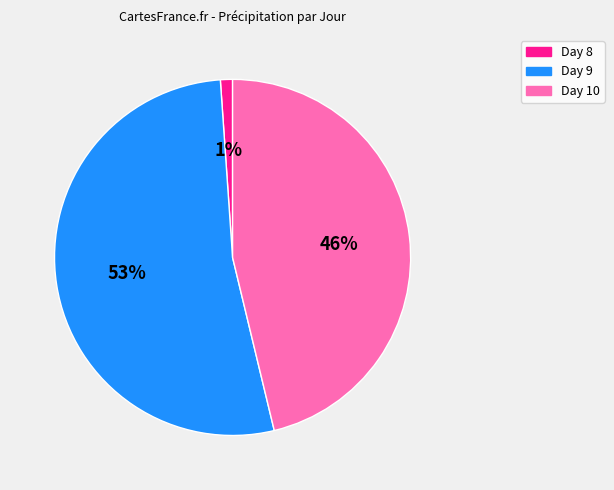

To the nearest percent, what is the difference between the largest and smallest slice percentages?

52%